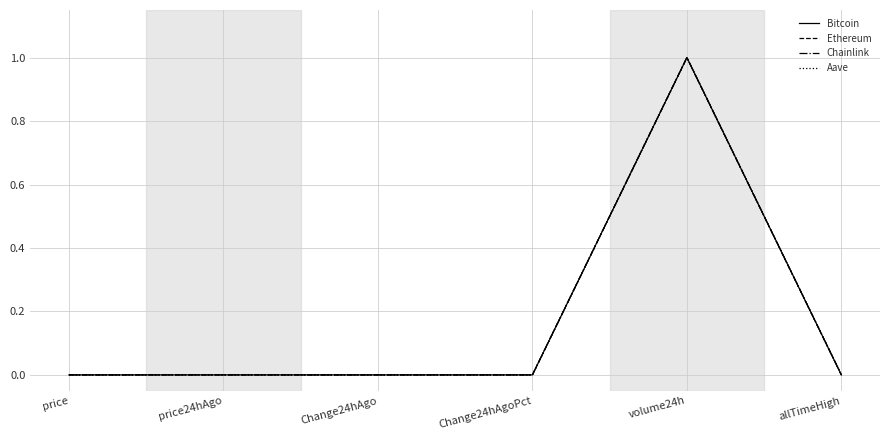

What is the greatest value displayed?

1.0